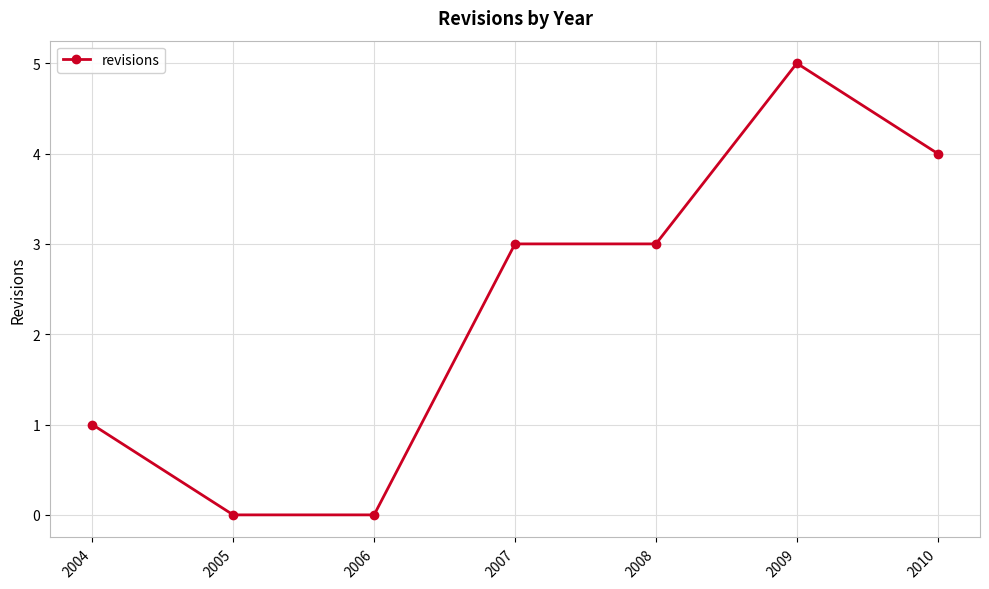

True or false: the data shows -3 at 2005.

False